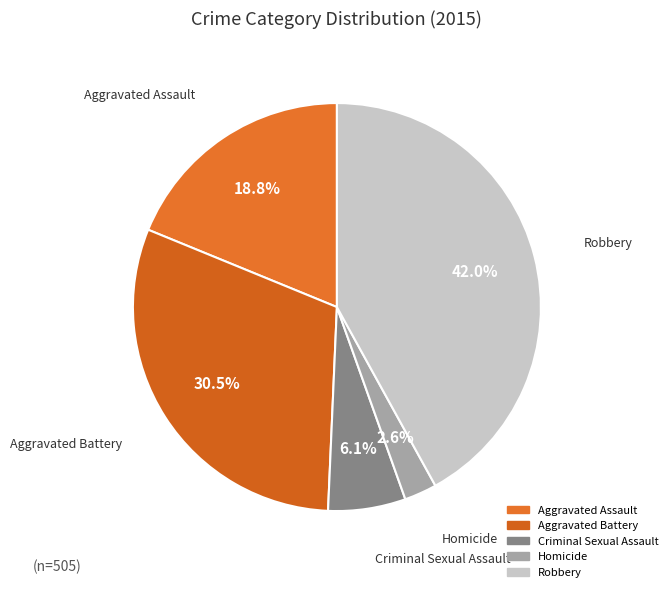

Which category has the biggest portion of the pie?

Robbery